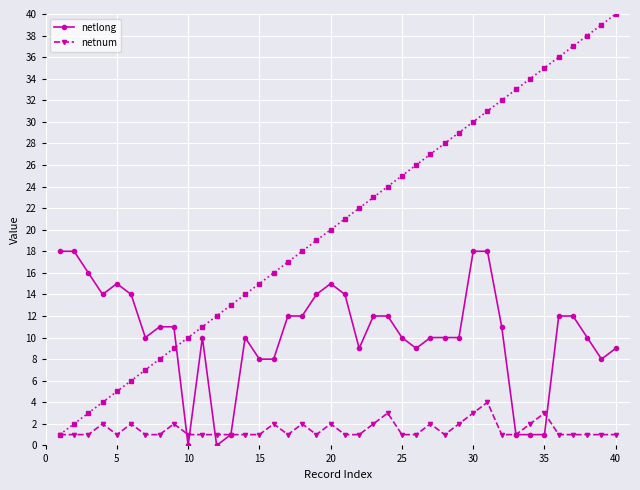

What is the value of the netnum point at the 40th from the left?

1